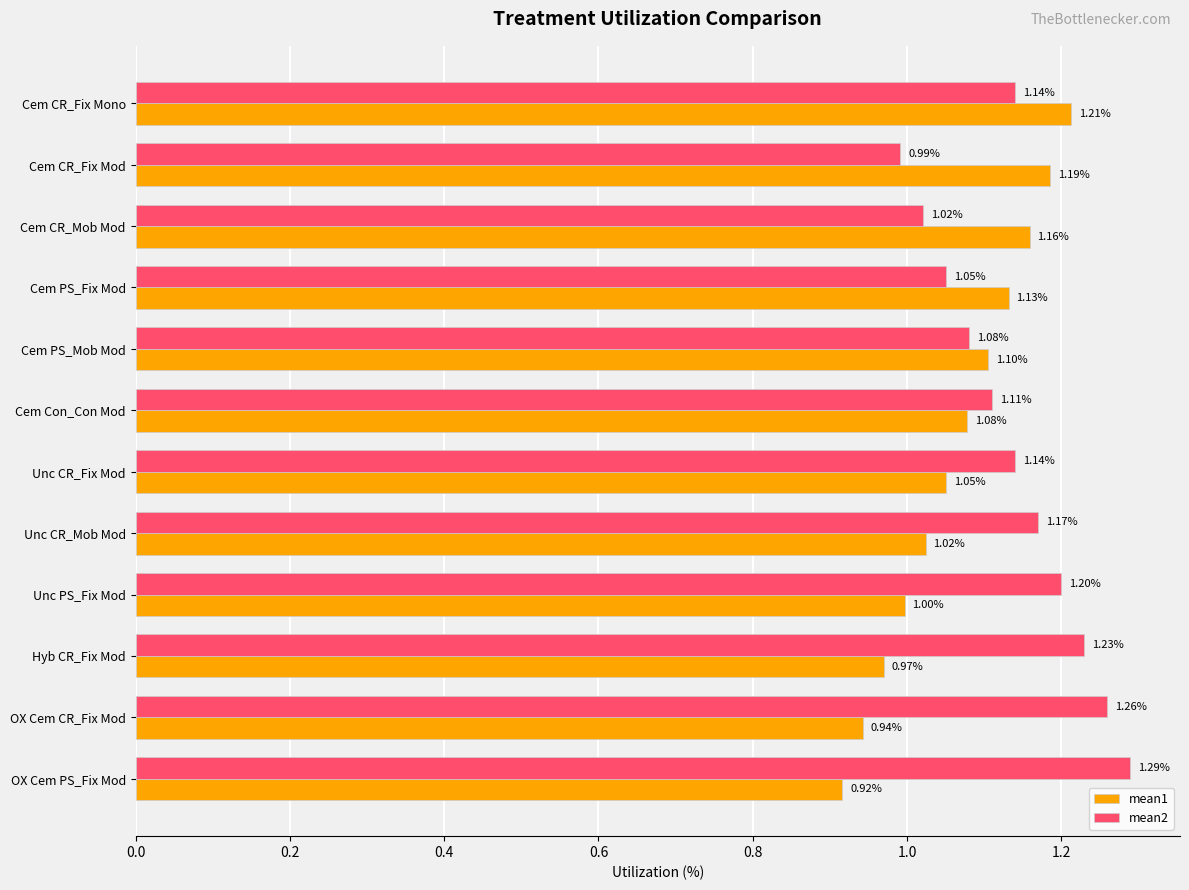

How many data points in mean1 are less than 1?

4